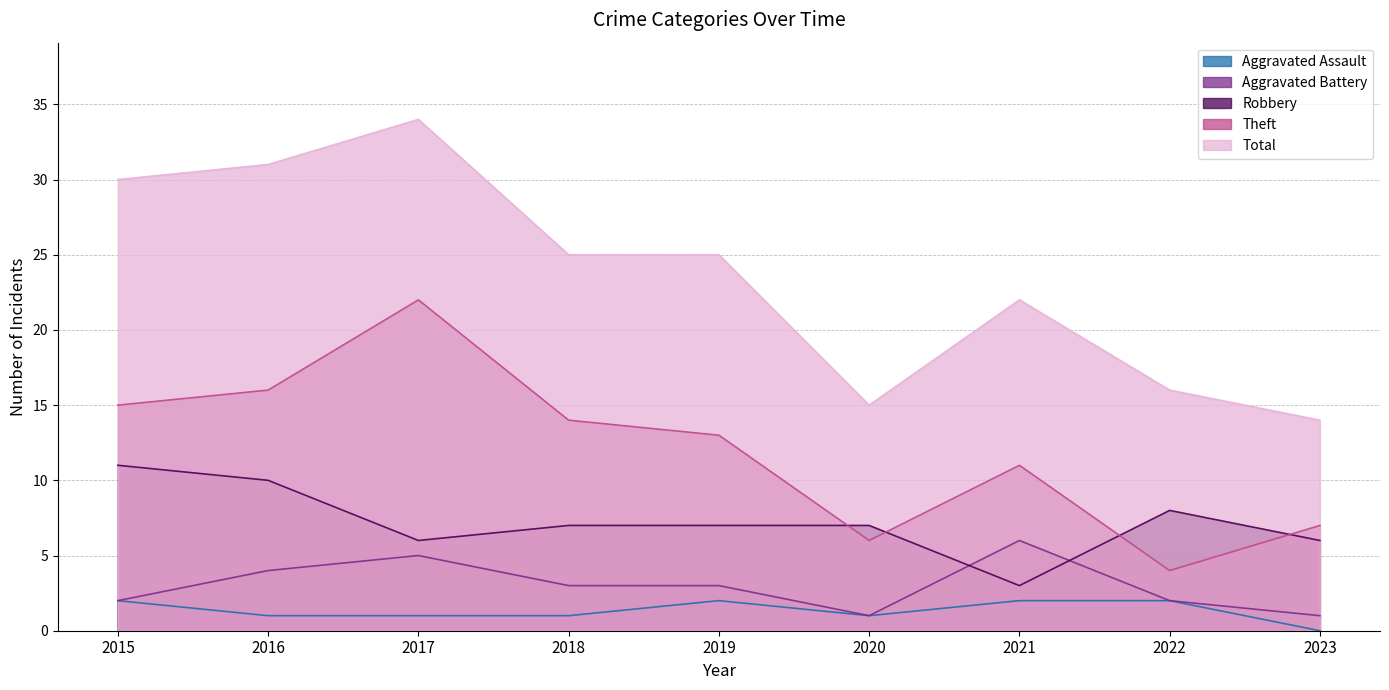

True or false: Robbery and Aggravated Assault intersect in this chart.

False